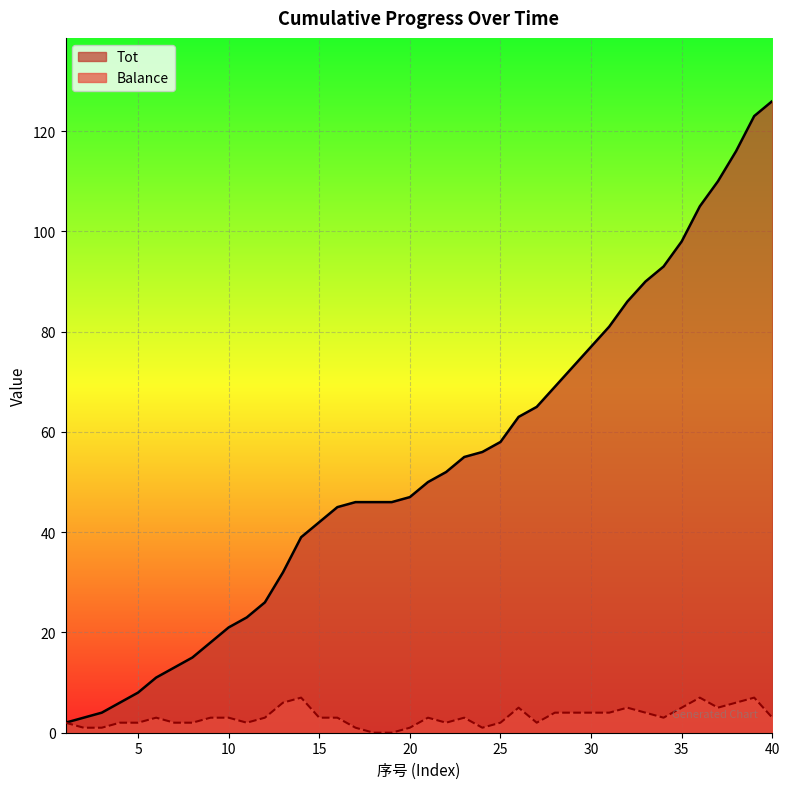

What is the total value across all series at 10?

24